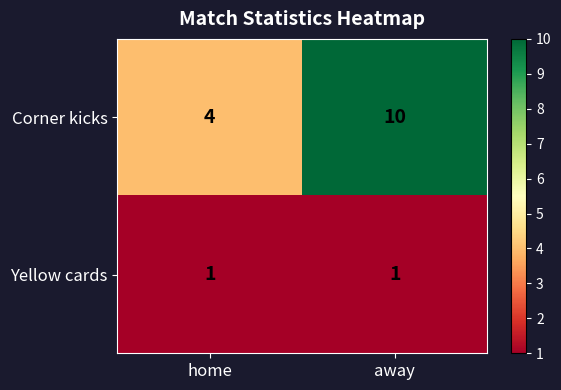

Which series has the largest total across all categories?

Corner kicks